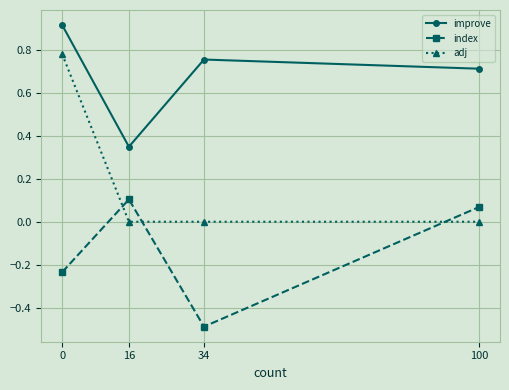

What are all the series names shown in the legend?

improve, index, adj